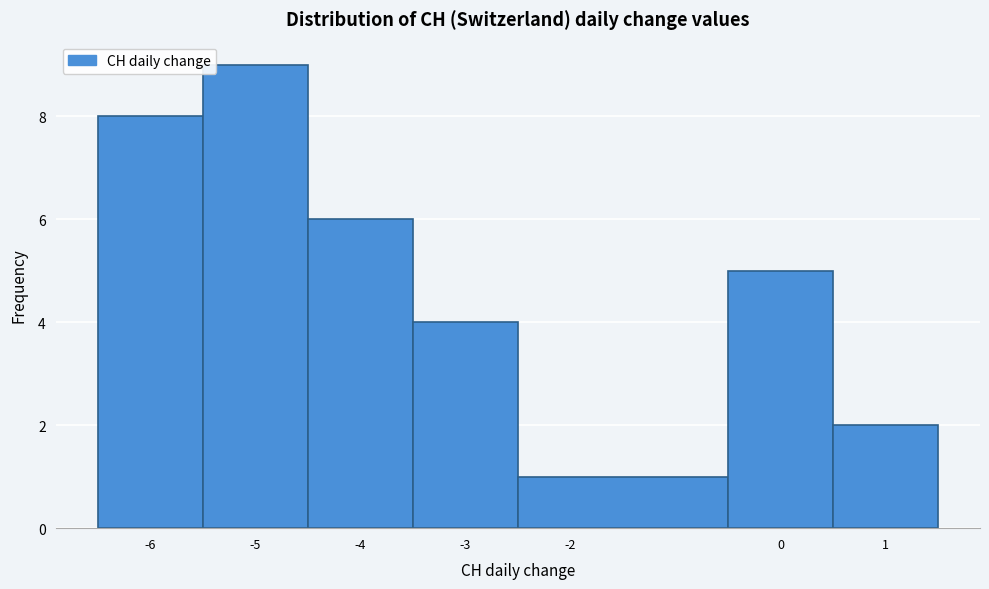

Over which range of the x-axis is the bar tallest?

-5.5 to -4.5